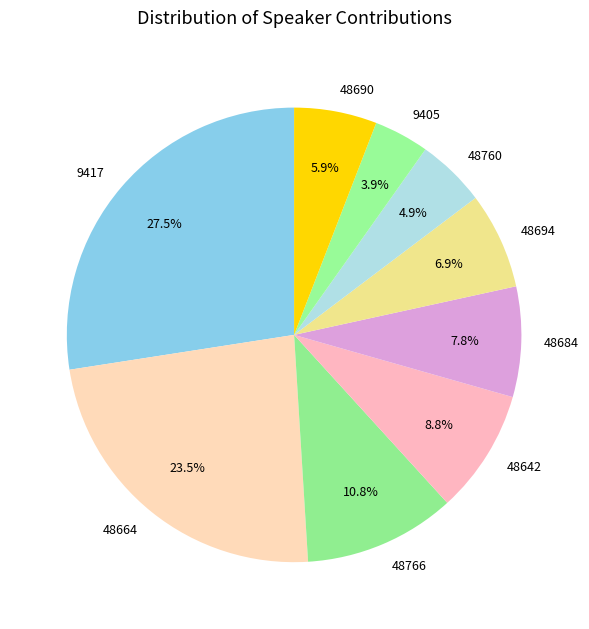

Count the number of slices in the pie.

9